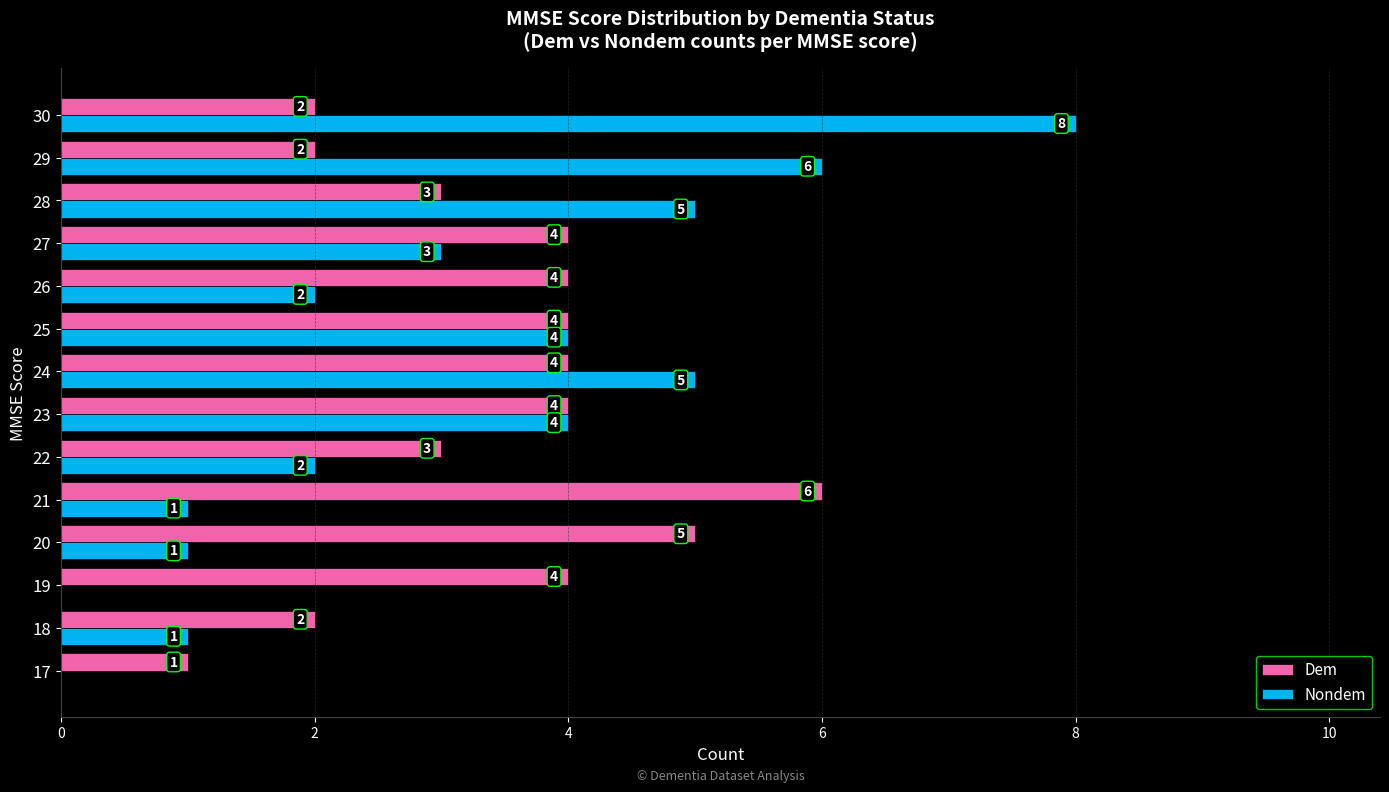

True or false: Nondem has a value of 4 at 23.

True